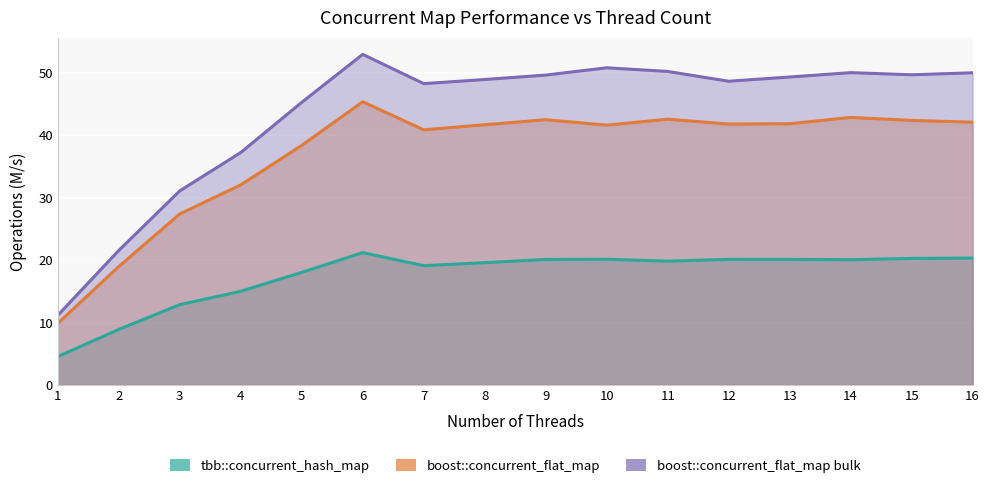

How many lines are shown in the chart?

3